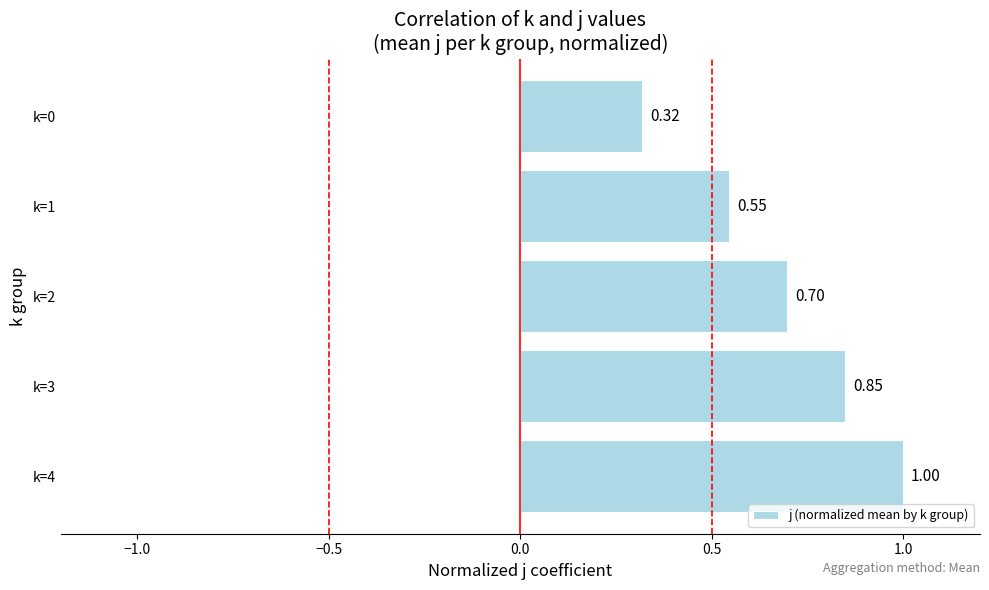

Between k=0 and k=1, which is larger?

k=1